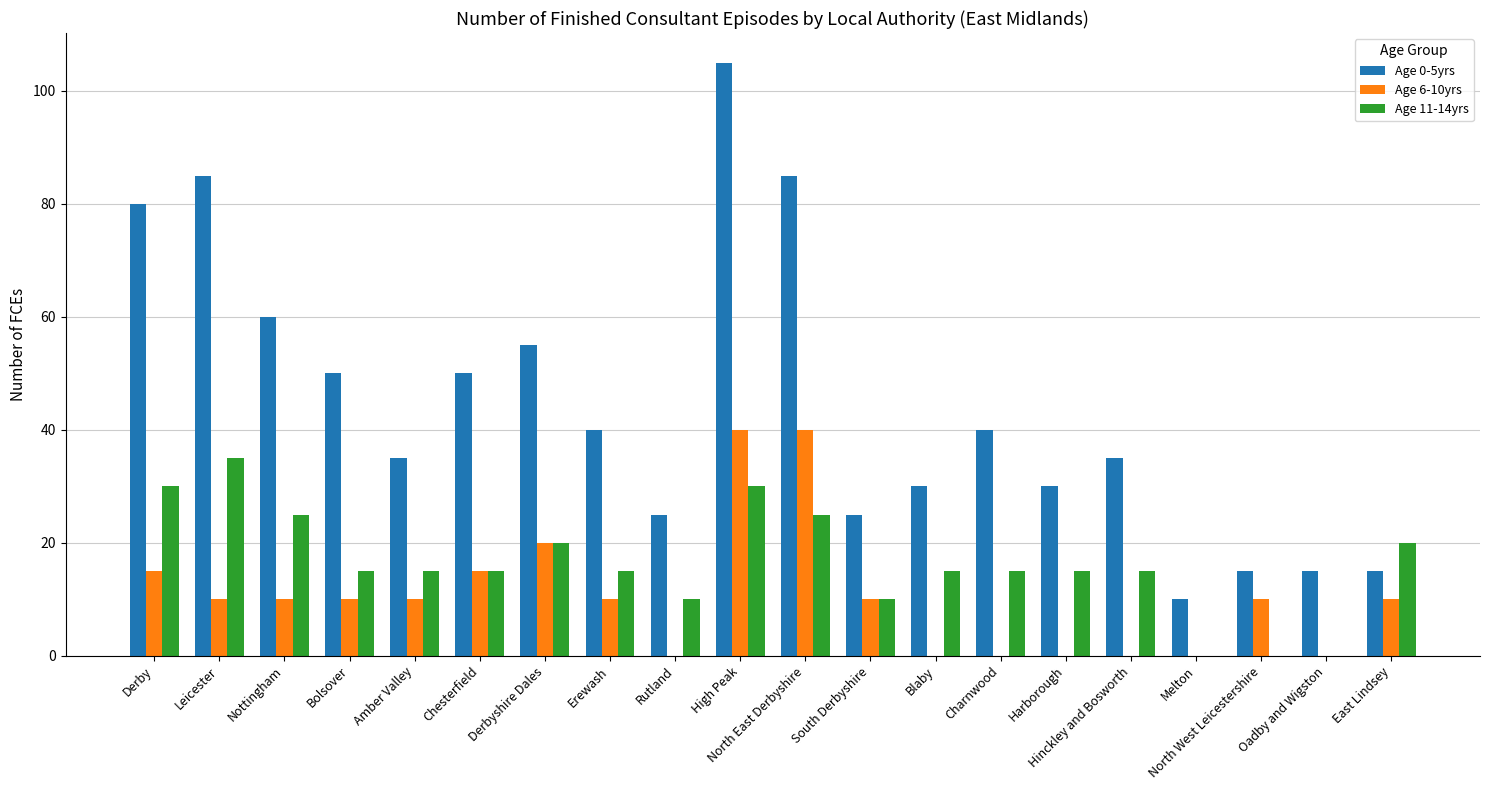

Which series has the largest total across all categories?

Age 0-5yrs